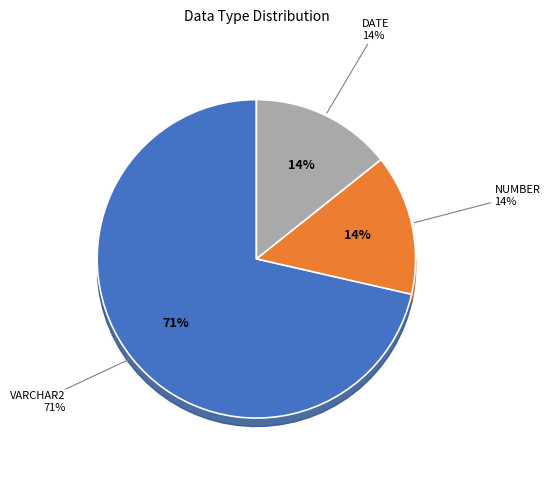

Is DATE the majority of the pie?

No